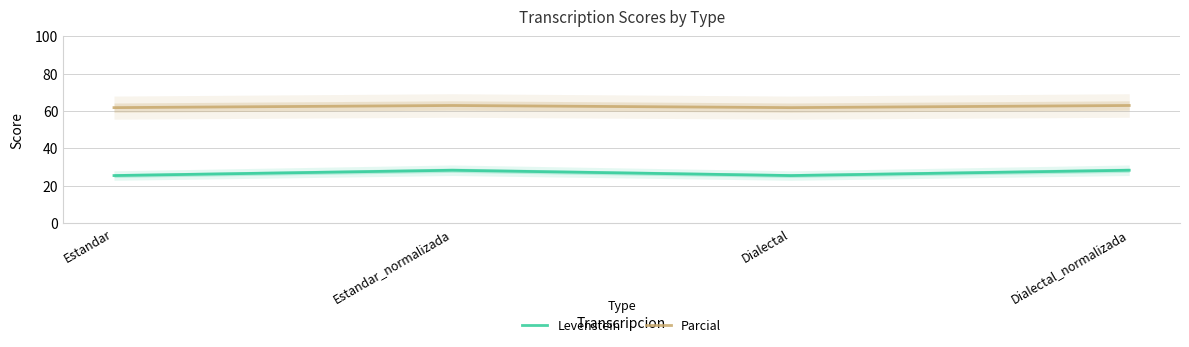

What is the average value of the Levenstein series?

26.9